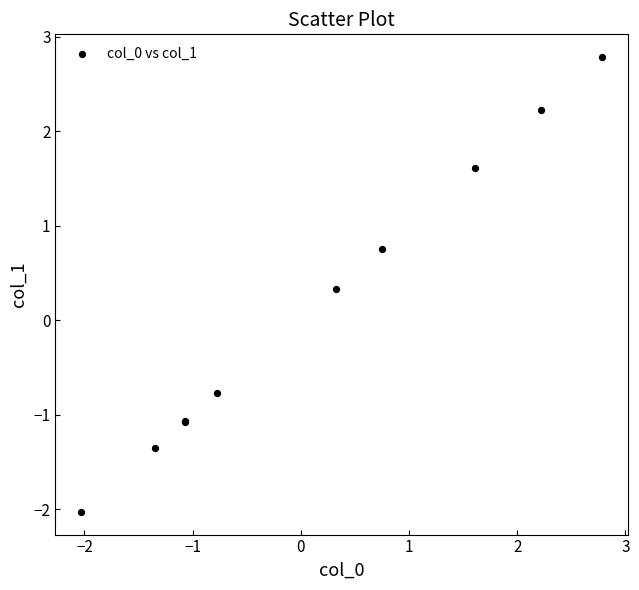

What Y value in the scatter plot is closest to 0?

0.3